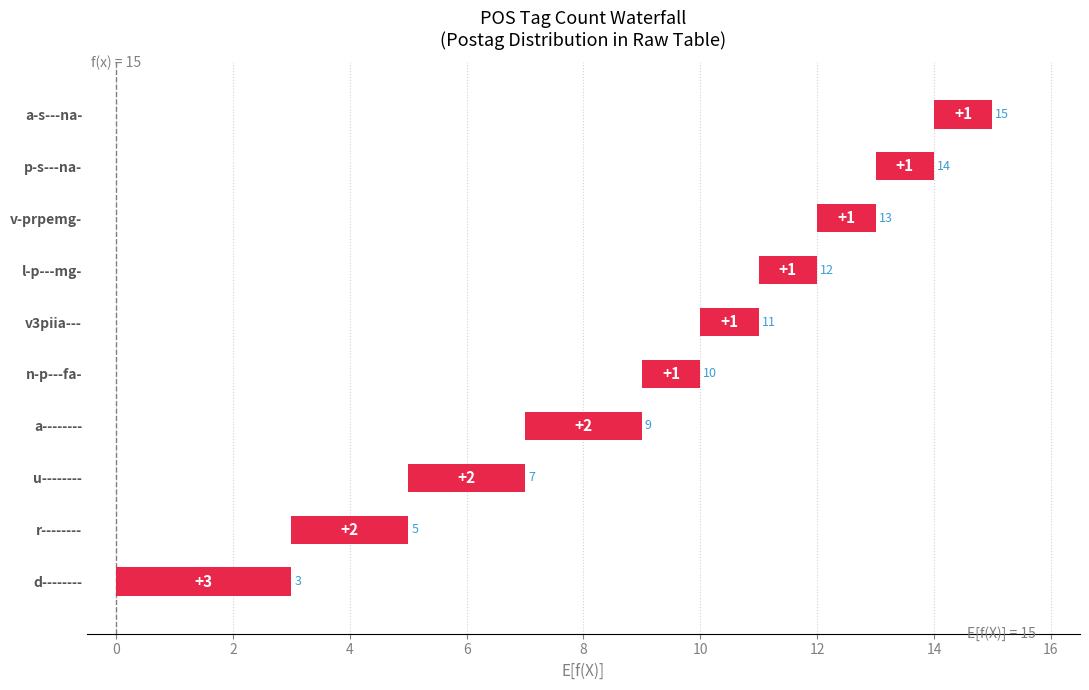

Count the values in the range 1 to 2.

9